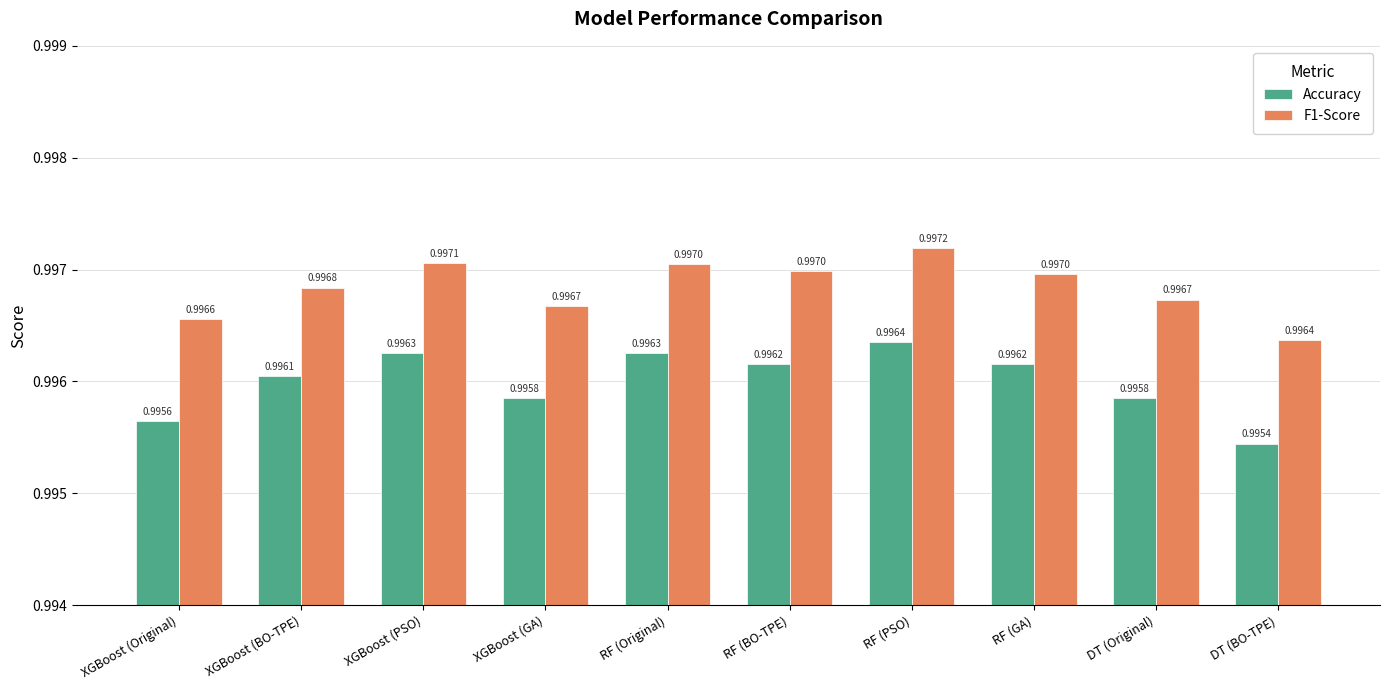

Which series has the widest spread of values?

Accuracy